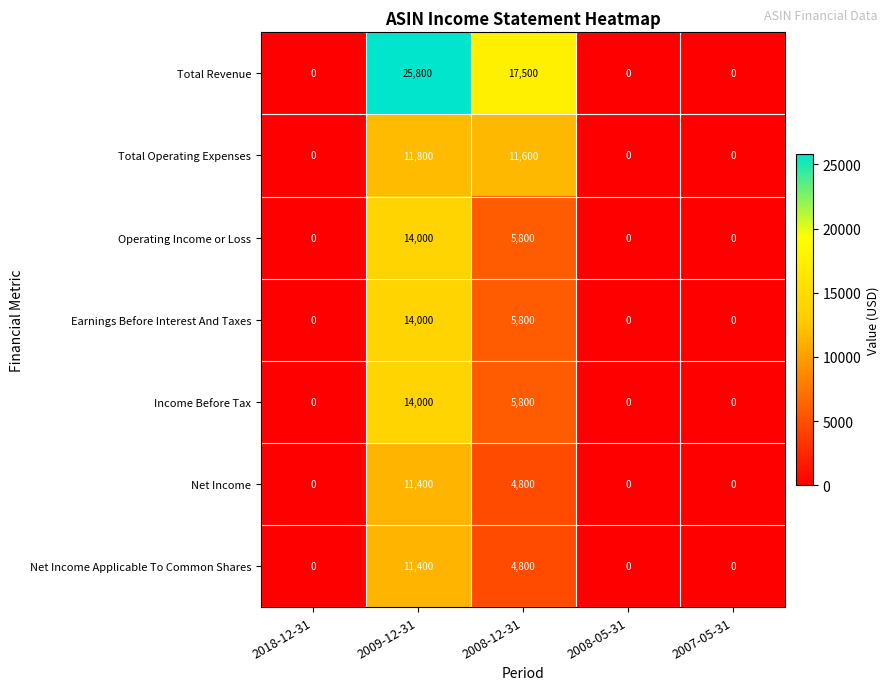

What is the spread (max minus min) of values at 2009-12-31?

14400